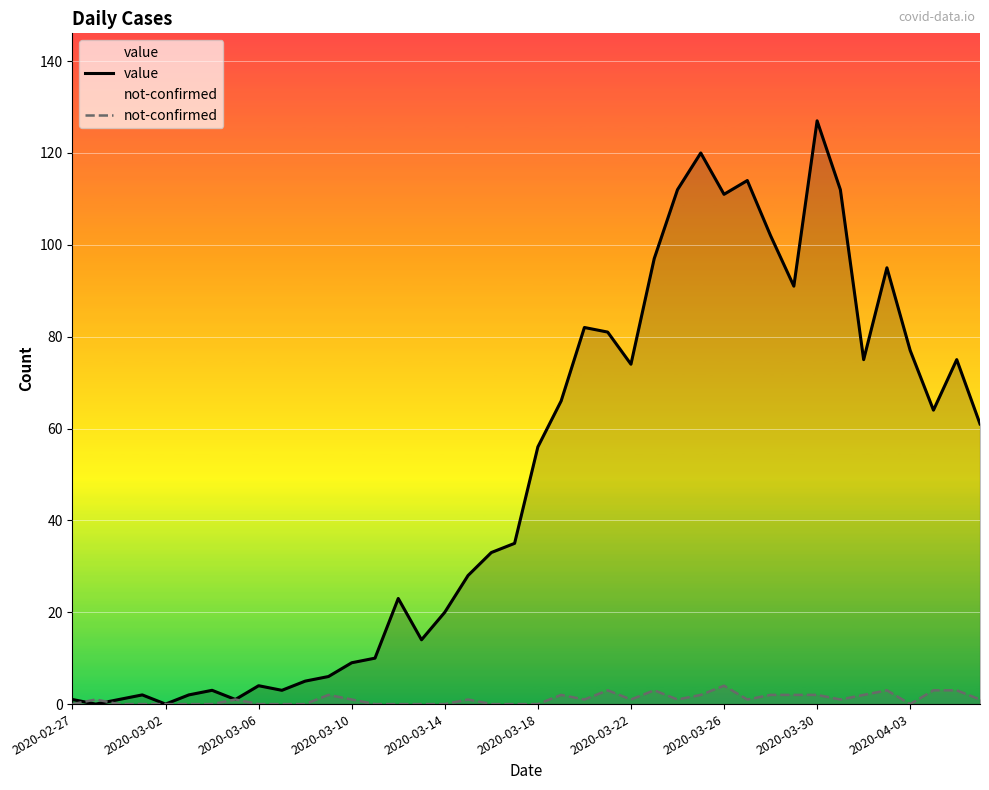

How many times do not-confirmed and value cross each other?

2